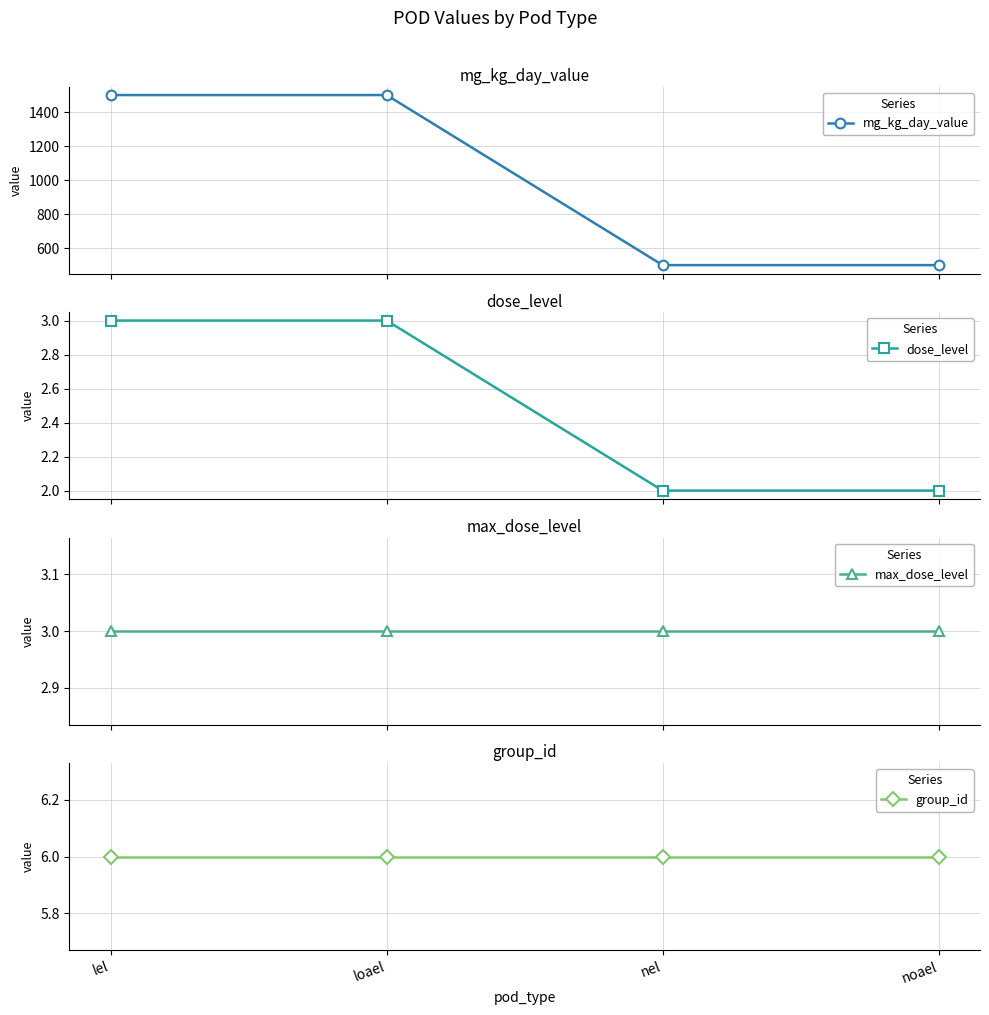

True or false: group_id and dose_level intersect in this chart.

False